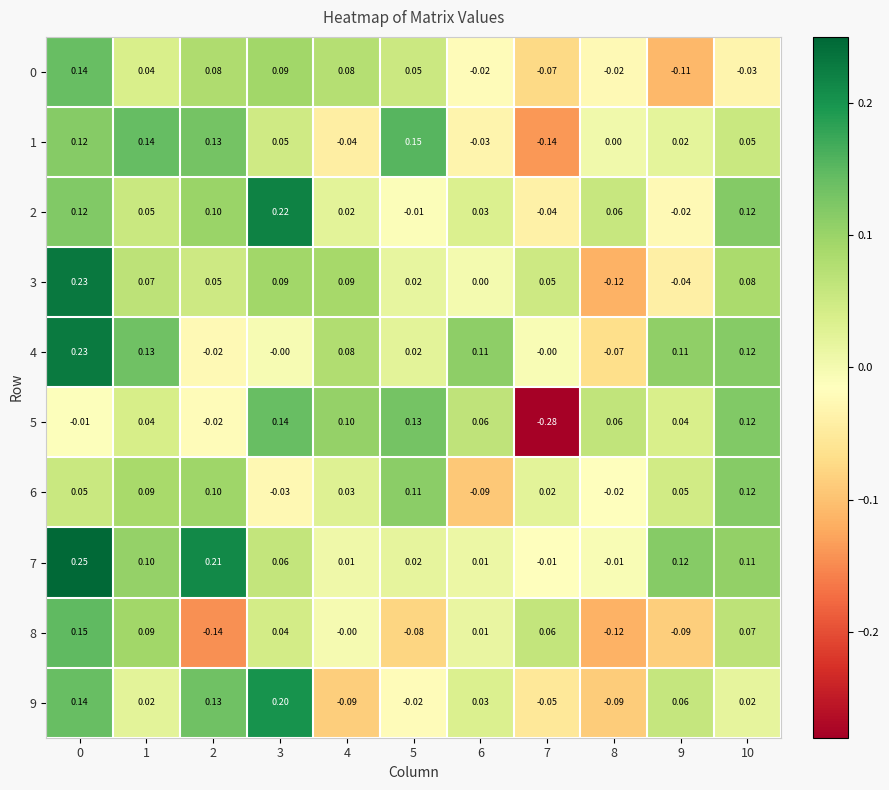

Reading left to right, list all the values displayed in this chart.

row_0: 0=0.1	1=0.0	2=0.1	3=0.1	4=0.1	5=0.1	6=-0.0	7=-0.1	8=-0.0	9=-0.1	10=-0.0
row_1: 0=0.1	1=0.1	2=0.1	3=0.0	4=-0.0	5=0.2	6=-0.0	7=-0.1	8=0.0	9=0.0	10=0.1
row_2: 0=0.1	1=0.1	2=0.1	3=0.2	4=0.0	5=-0.0	6=0.0	7=-0.0	8=0.1	9=-0.0	10=0.1
row_3: 0=0.2	1=0.1	2=0.0	3=0.1	4=0.1	5=0.0	6=0.0	7=0.1	8=-0.1	9=-0.0	10=0.1
row_4: 0=0.2	1=0.1	2=-0.0	3=-0.0	4=0.1	5=0.0	6=0.1	7=-0.0	8=-0.1	9=0.1	10=0.1
row_5: 0=-0.0	1=0.0	2=-0.0	3=0.1	4=0.1	5=0.1	6=0.1	7=-0.3	8=0.1	9=0.0	10=0.1
row_6: 0=0.1	1=0.1	2=0.1	3=-0.0	4=0.0	5=0.1	6=-0.1	7=0.0	8=-0.0	9=0.0	10=0.1
row_7: 0=0.2	1=0.1	2=0.2	3=0.1	4=0.0	5=0.0	6=0.0	7=-0.0	8=-0.0	9=0.1	10=0.1
row_8: 0=0.1	1=0.1	2=-0.1	3=0.0	4=-0.0	5=-0.1	6=0.0	7=0.1	8=-0.1	9=-0.1	10=0.1
row_9: 0=0.1	1=0.0	2=0.1	3=0.2	4=-0.1	5=-0.0	6=0.0	7=-0.1	8=-0.1	9=0.1	10=0.0